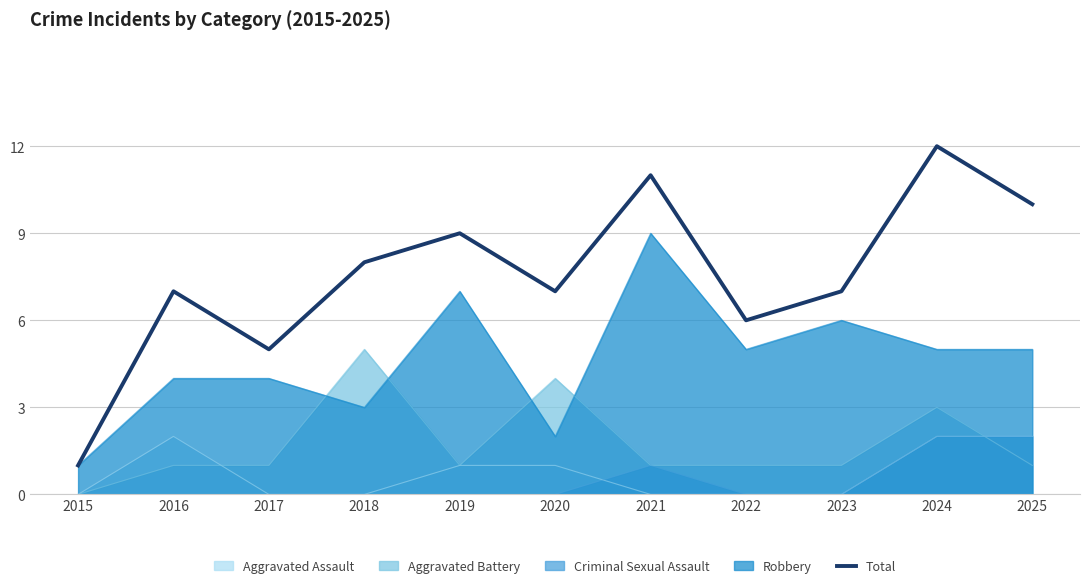

What is the ratio of the value at 2016 to the value at 2023?

1.0